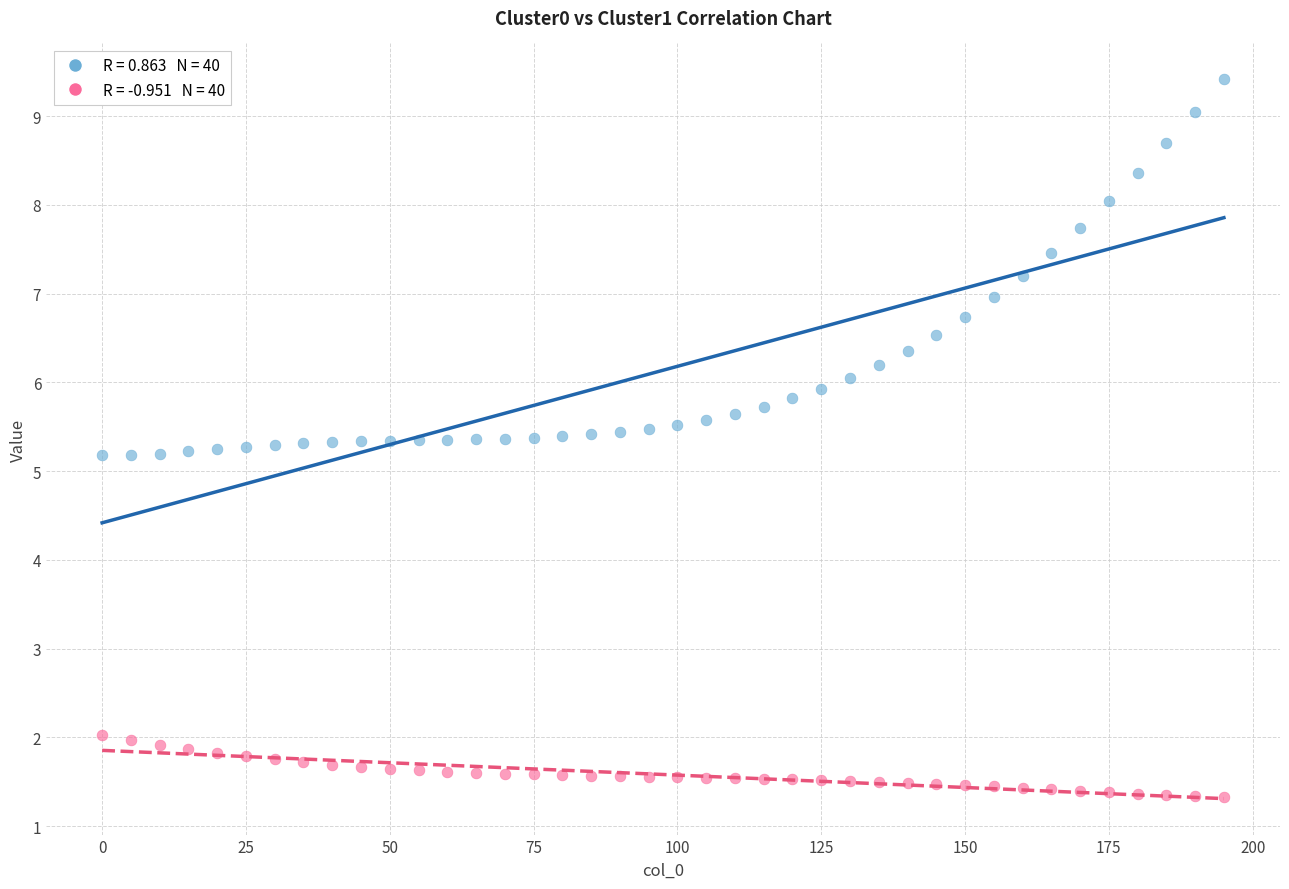

Across all data points, what is the range of X values (max minus min)?

195.0